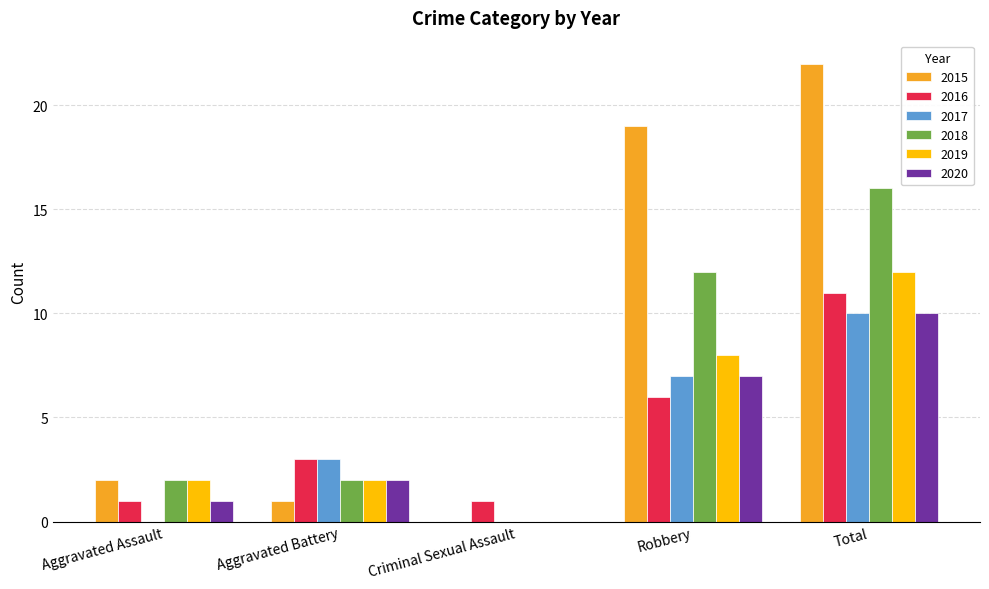

At which category does the chart reach its peak across all series?

Total